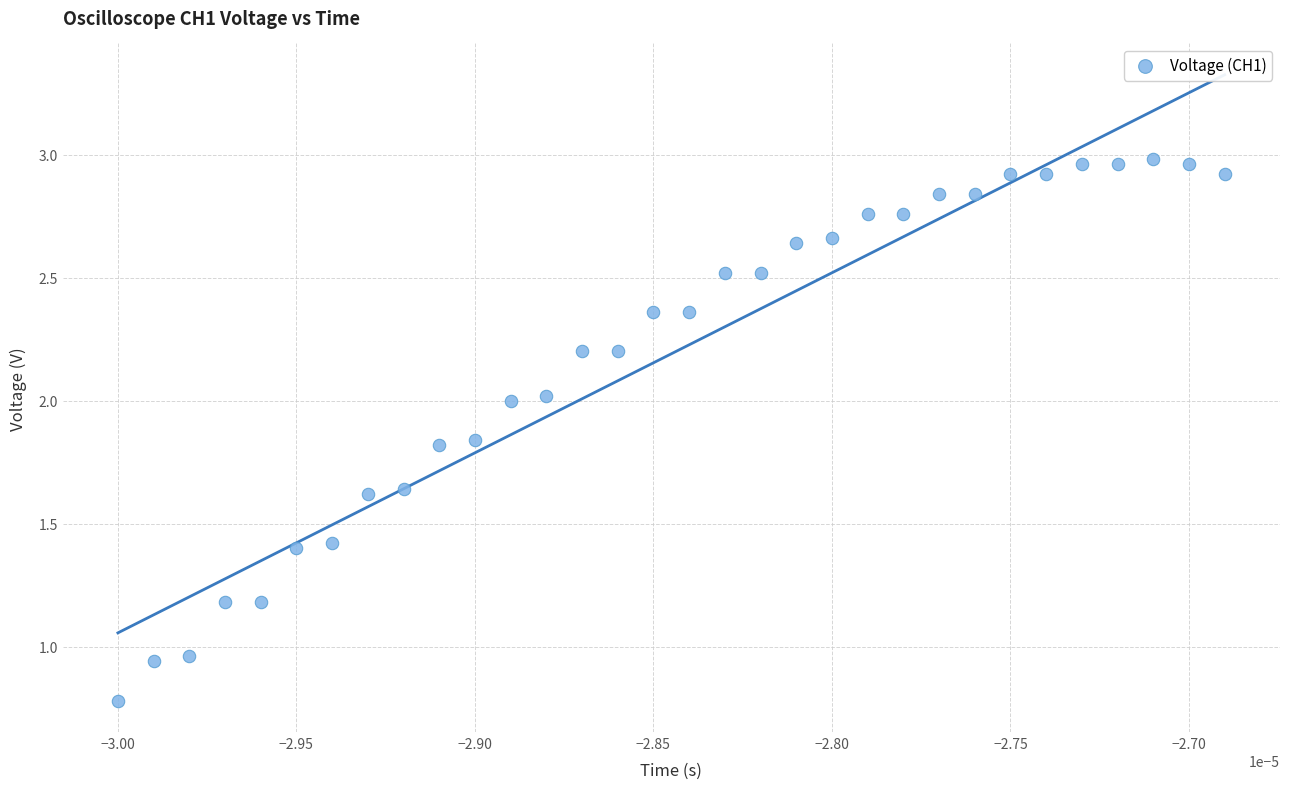

What is the range of Y values (max minus min)?

2.2